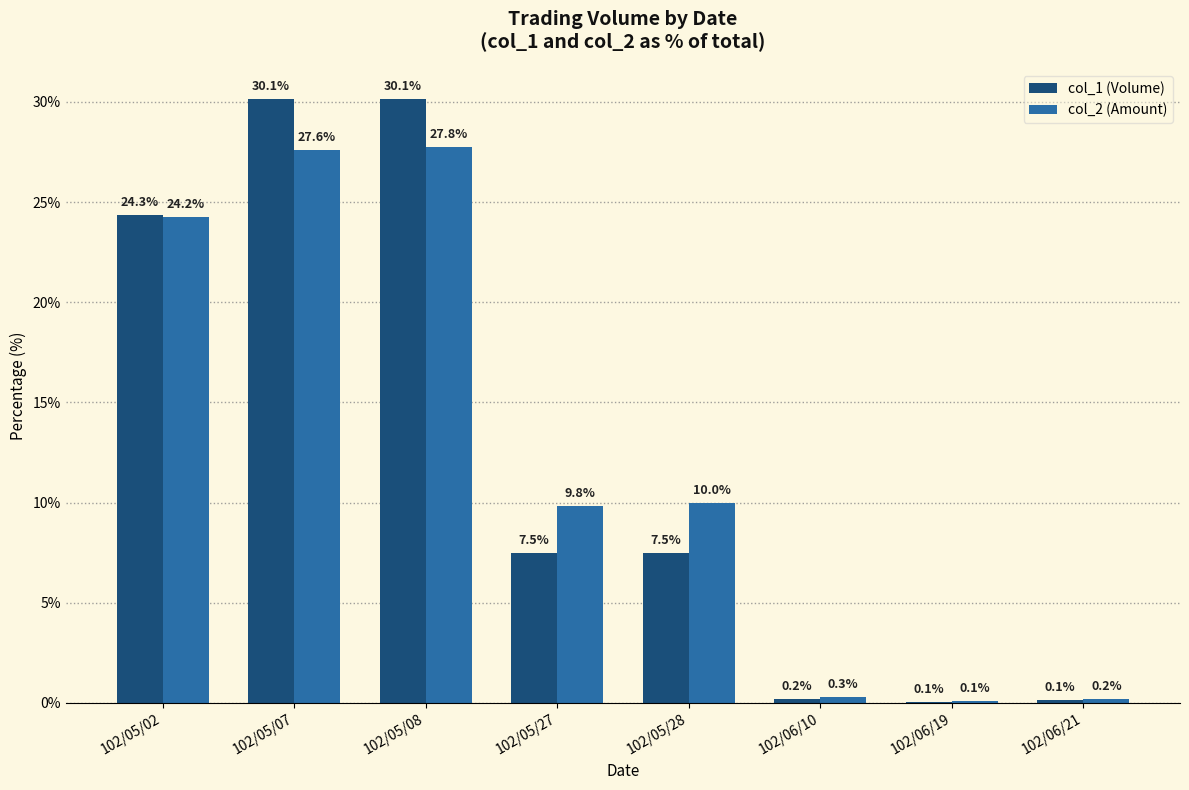

How many data points in col_1 (Volume) are above 7?

5